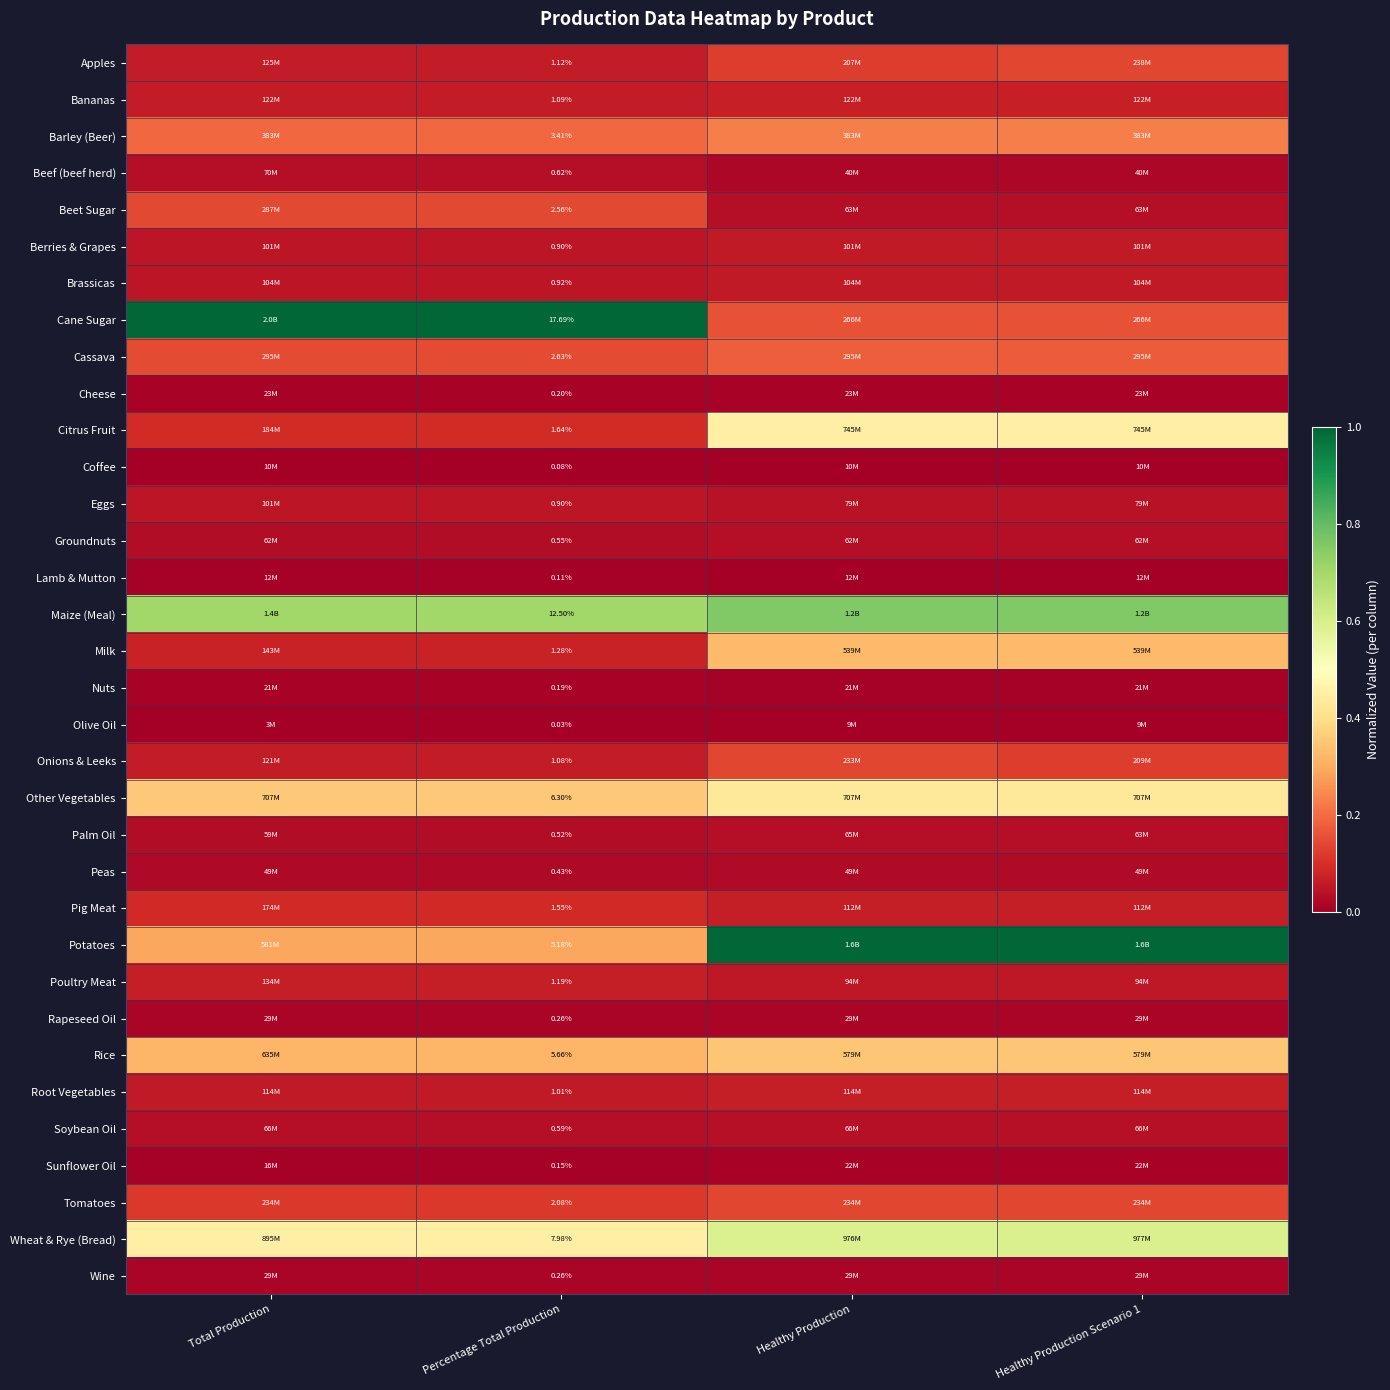

Count the number of data series in this chart.

34